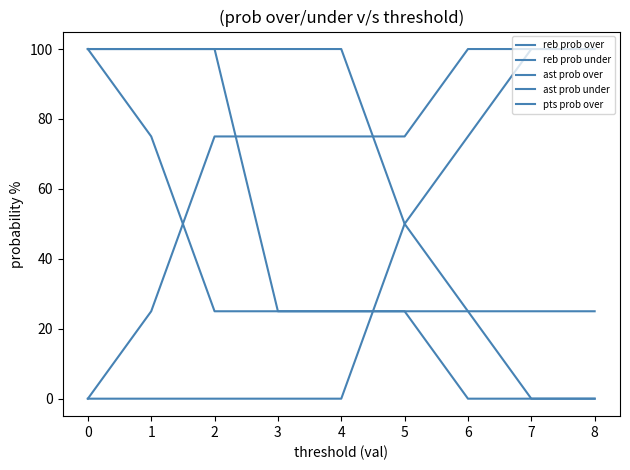

Which series has the widest spread of values?

reb prob over